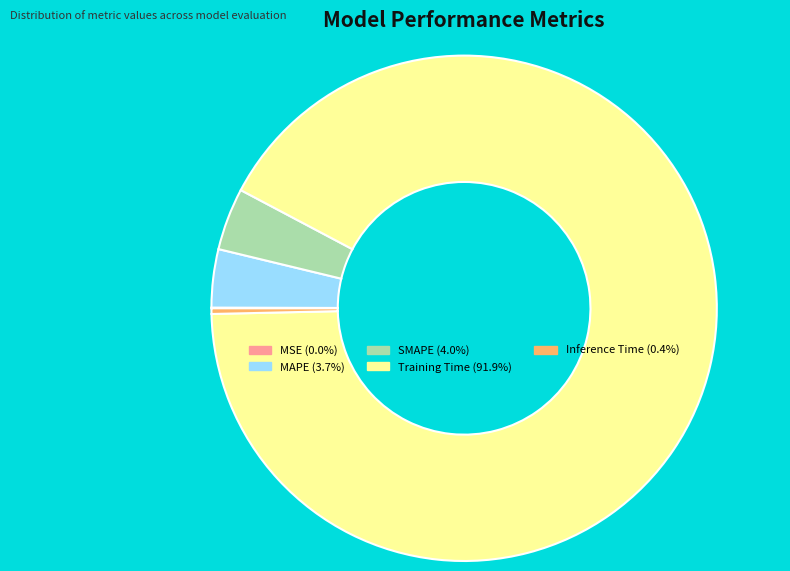

Does Training Time (91.9%) account for over 50% of the chart?

Yes